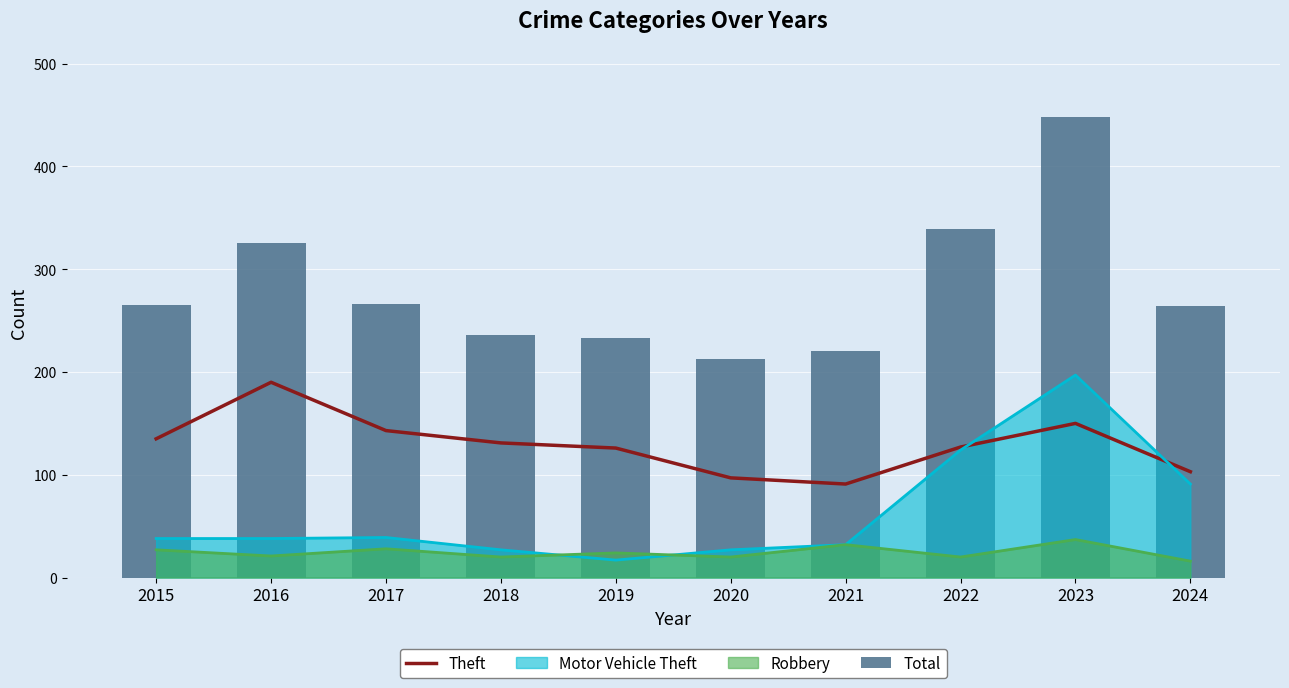

Where is Theft nearest to the value 140?

2017